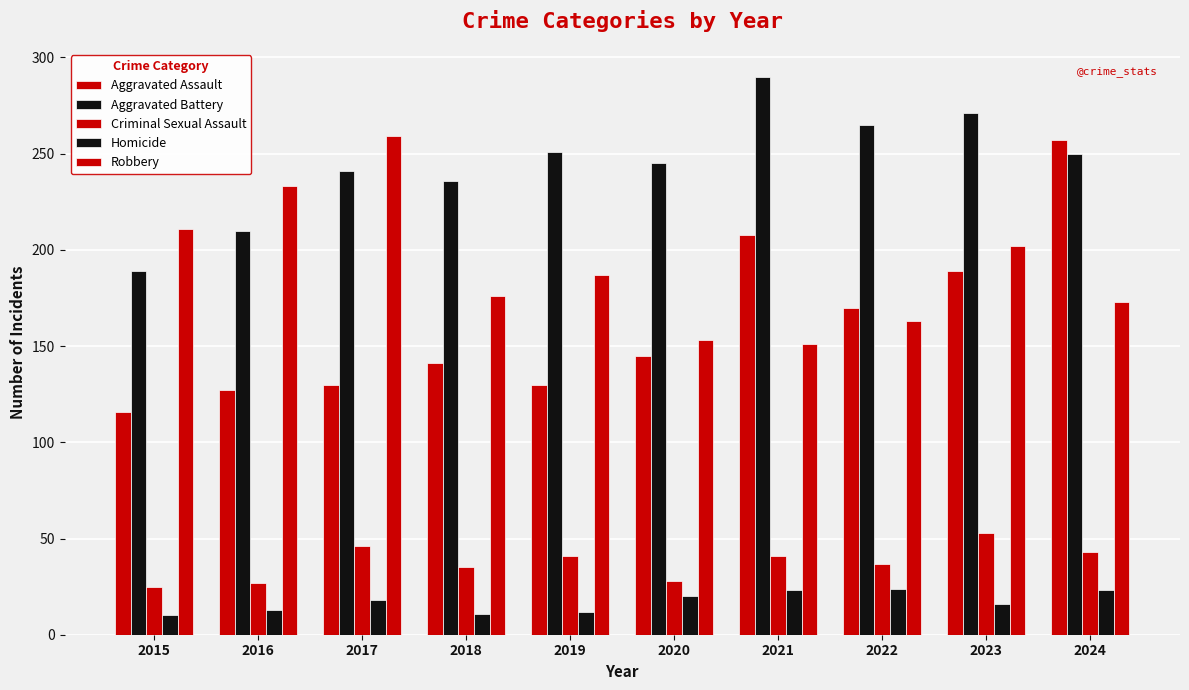

What is the smallest value displayed?

10